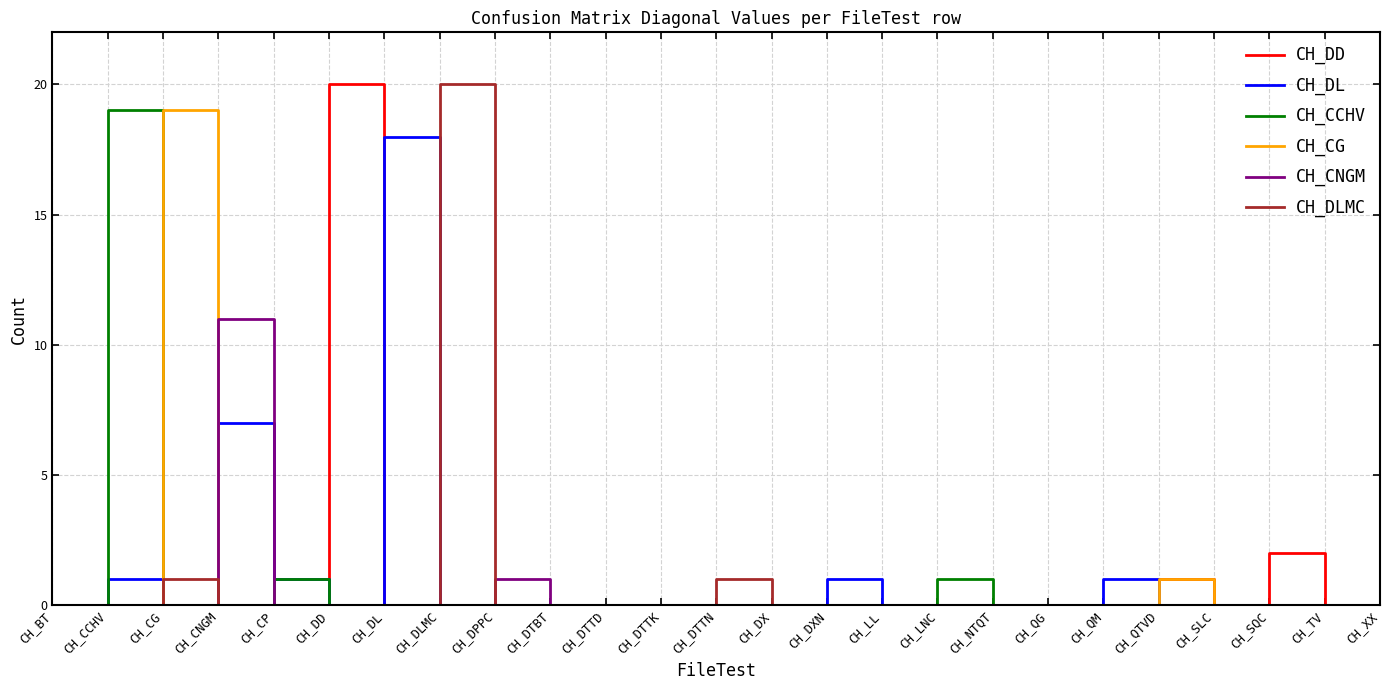

Is the value of CH_DL at CH_CNGM greater than the value of CH_DD at CH_NTQT?

Yes